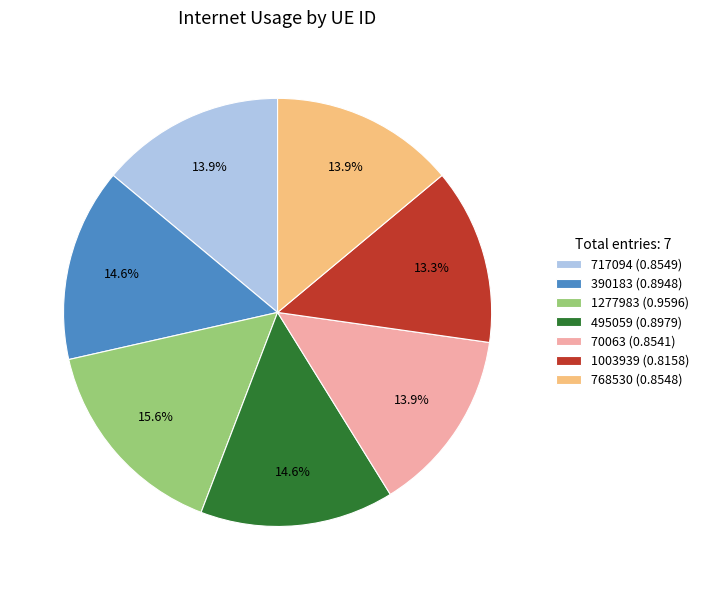

What percentage is the 390183 slice, to the nearest percent?

15%